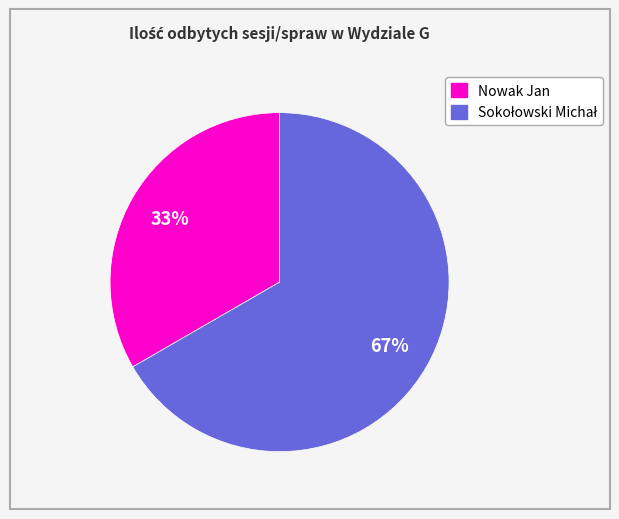

Is there a majority slice in this chart?

Yes